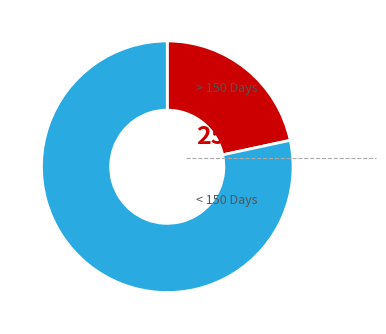

Does any single category account for the majority?

Yes